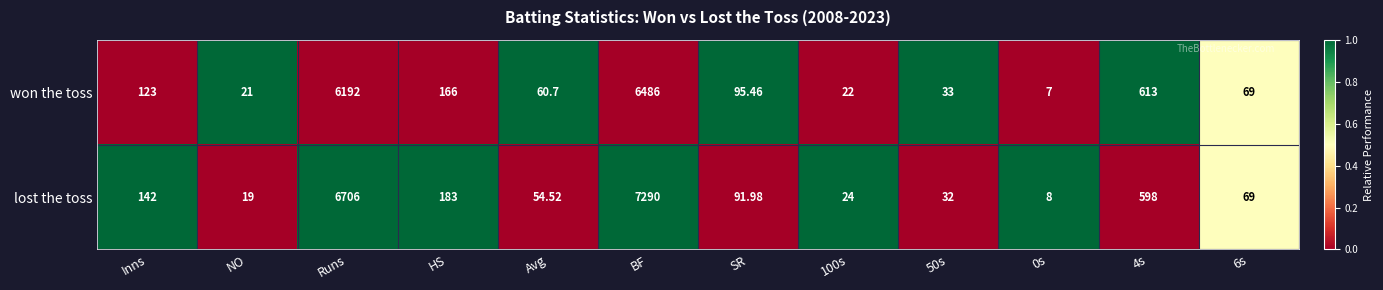

Which series has the largest total across all categories?

lost the toss